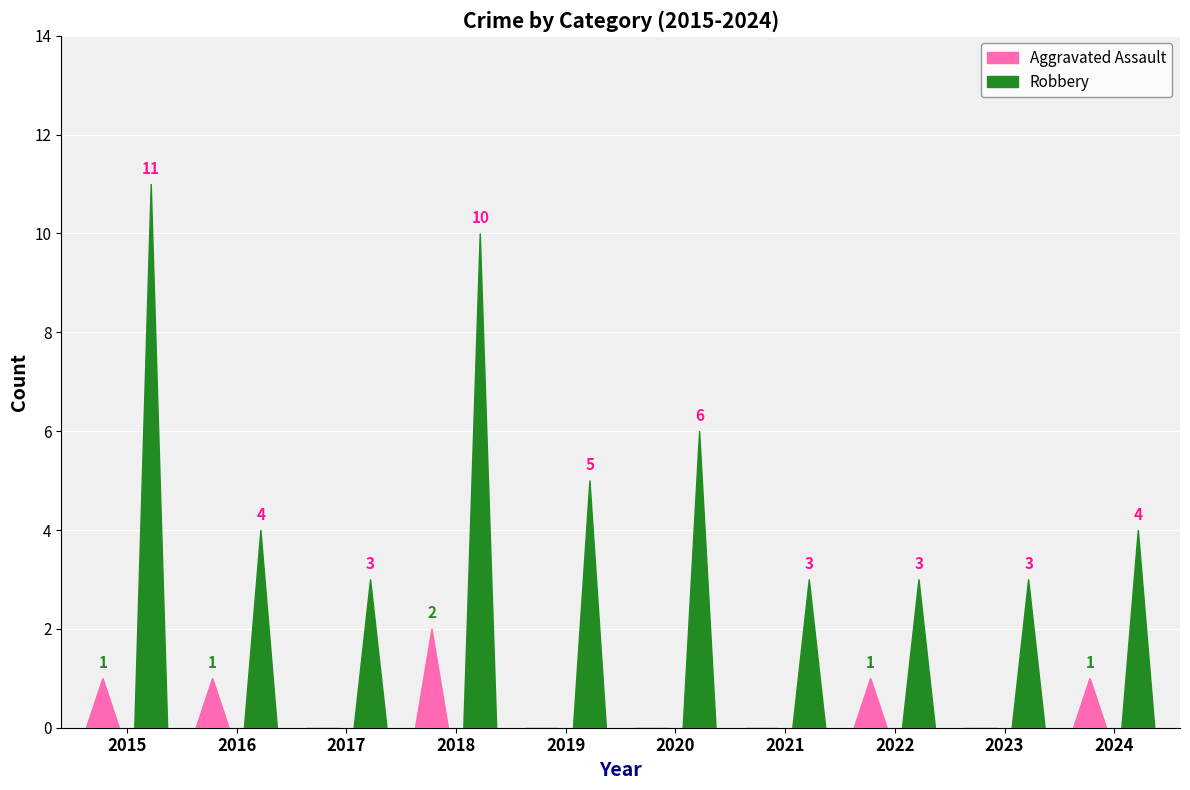

The Aggravated Assault series shows 0 at 2020. True or false?

True